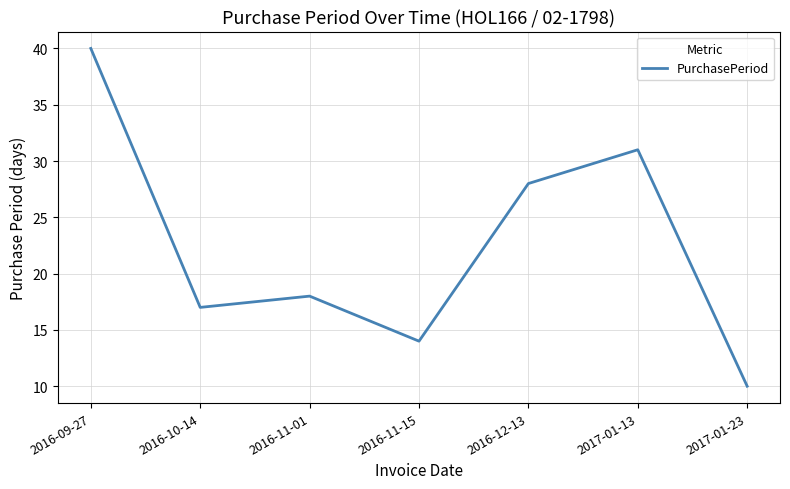

Where is the data nearest to the value 25?

2016-12-13